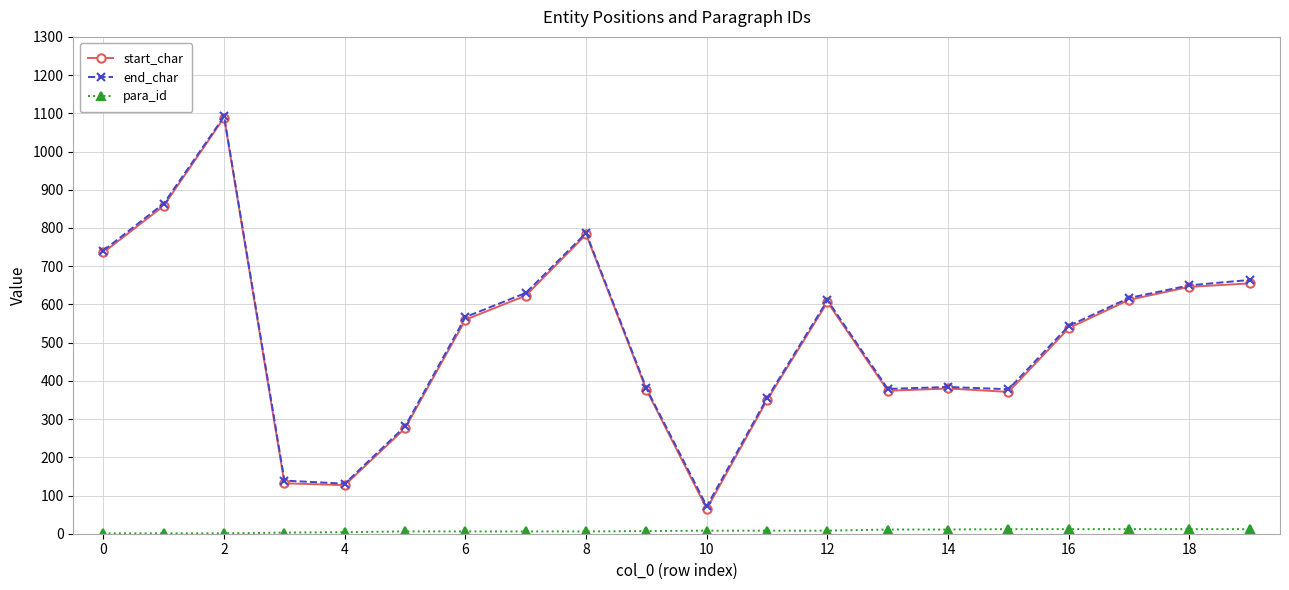

At how many categories does at least one series exceed 677?

4